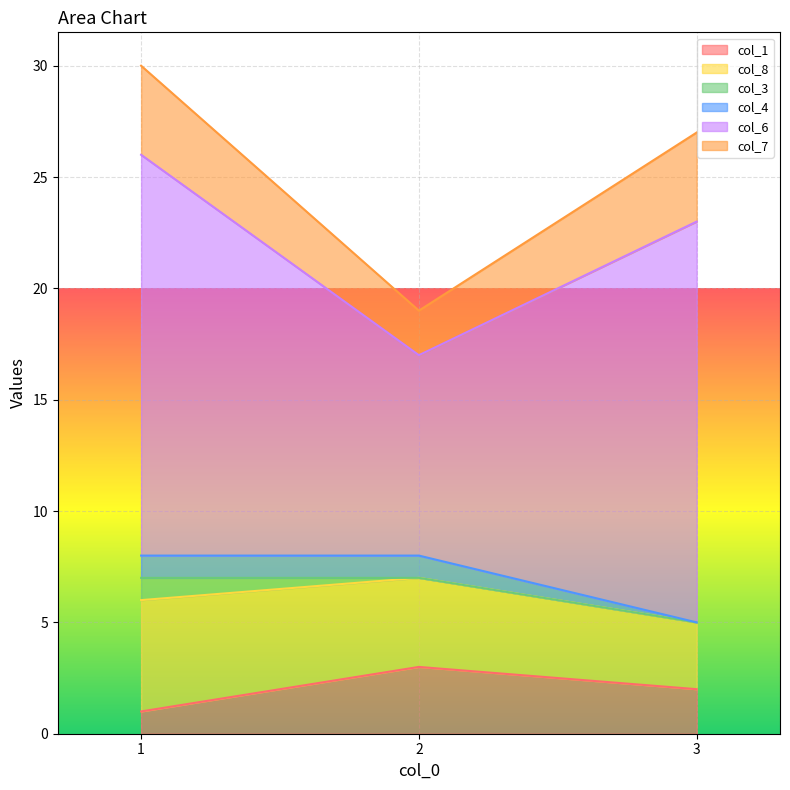

What is the value of the col_6 point at the 1st from the left?

18